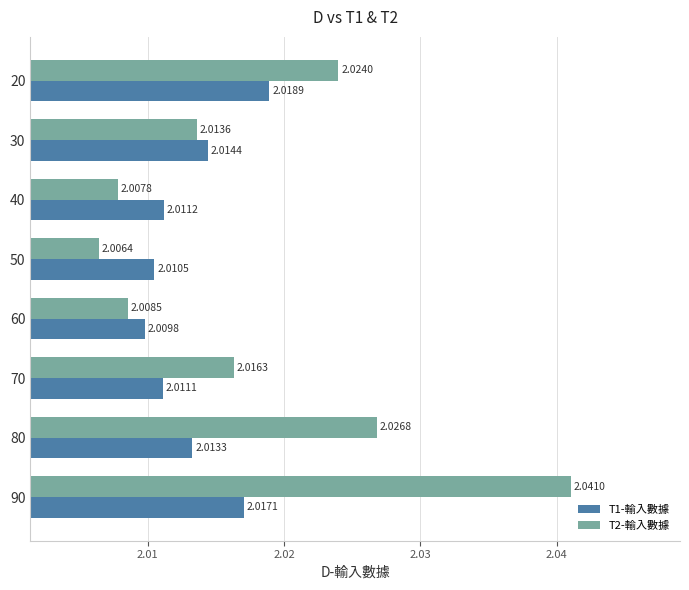

What is the sum of the T1-輸入數據 values at 60 and 80?

4.0